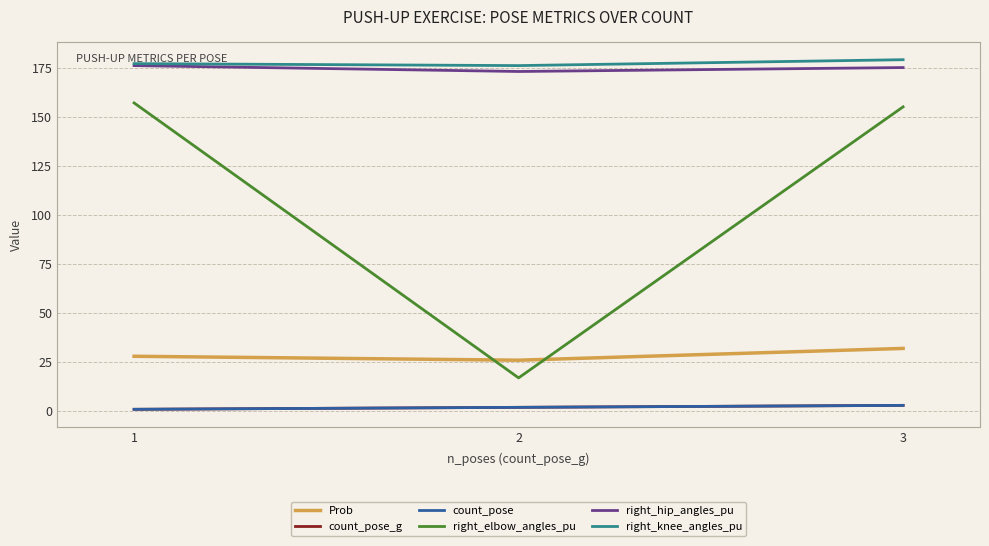

Reading right to left, extract all data points from this chart.

Prob: 32	26	28
count_pose_g: 3	2	1
count_pose: 3	2	1
right_elbow_angles_pu: 155	17	157
right_hip_angles_pu: 175	173	176
right_knee_angles_pu: 179	176	177